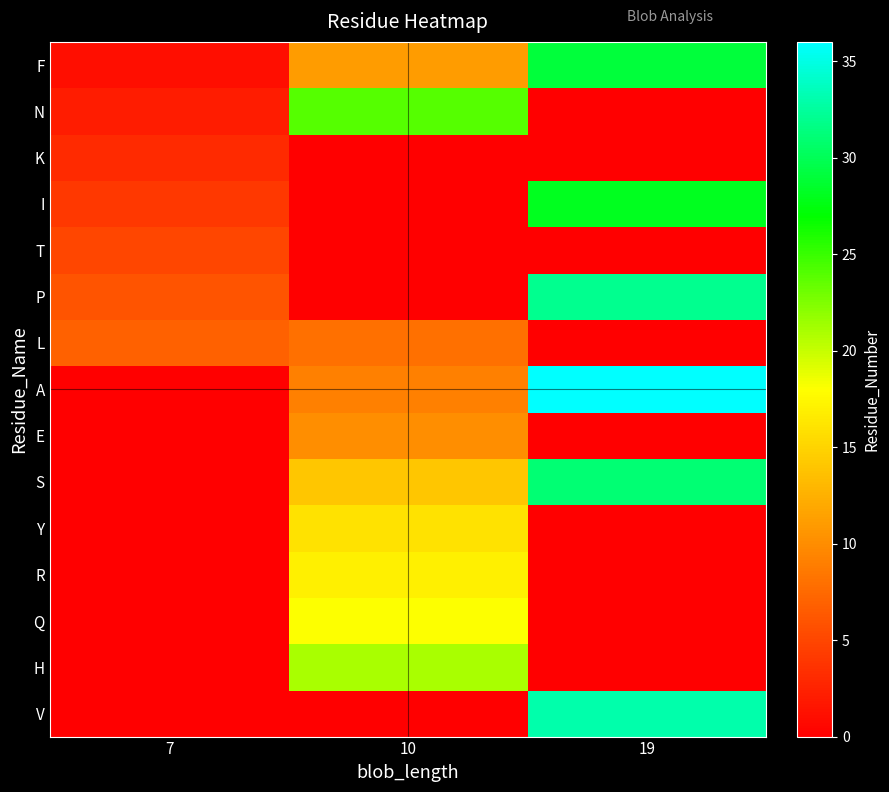

What is the total value across all series at 10?

148